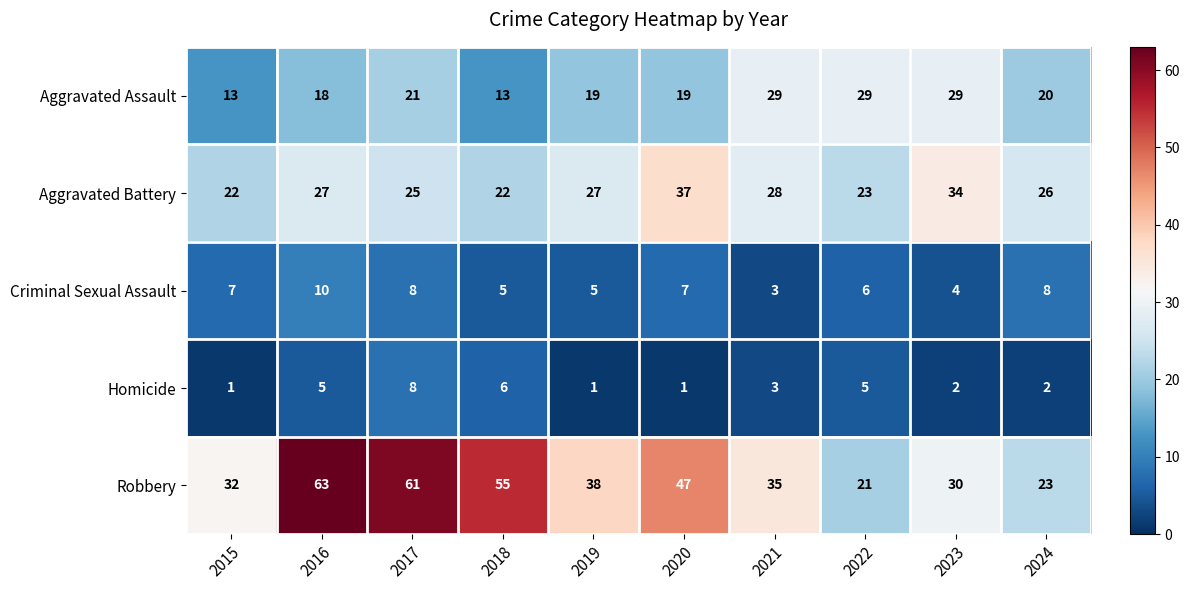

What is the approximate value of Aggravated Assault at 2023?

29